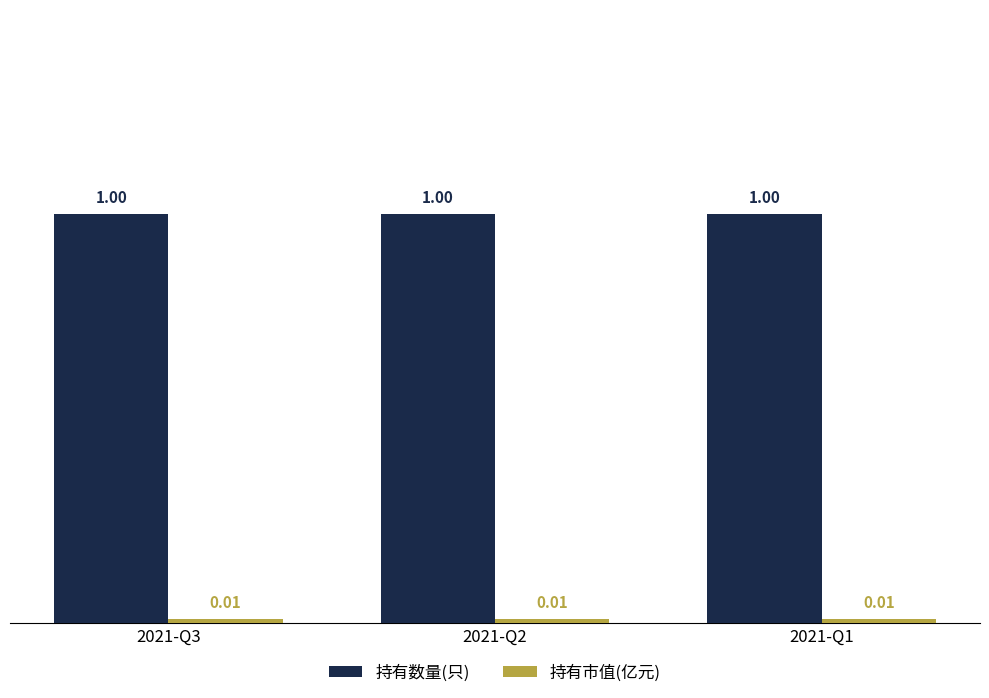

The 持有数量(只) series shows 0.3 at 2021-Q3. True or false?

False